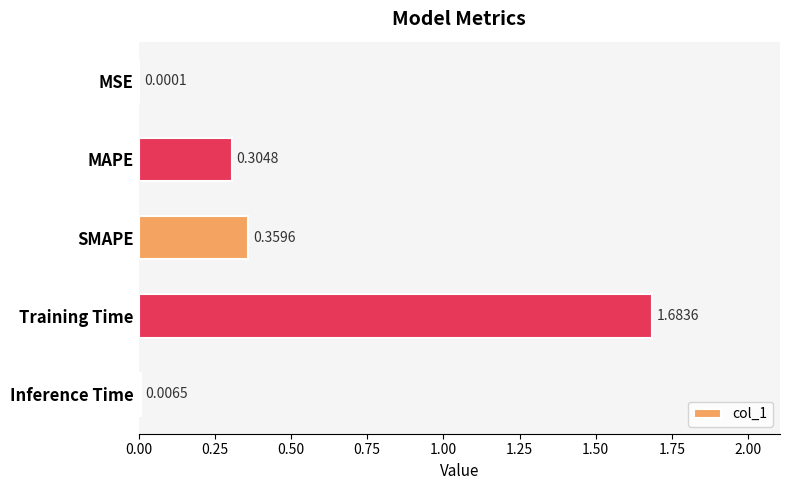

Which has a higher value, MSE or MAPE?

MAPE